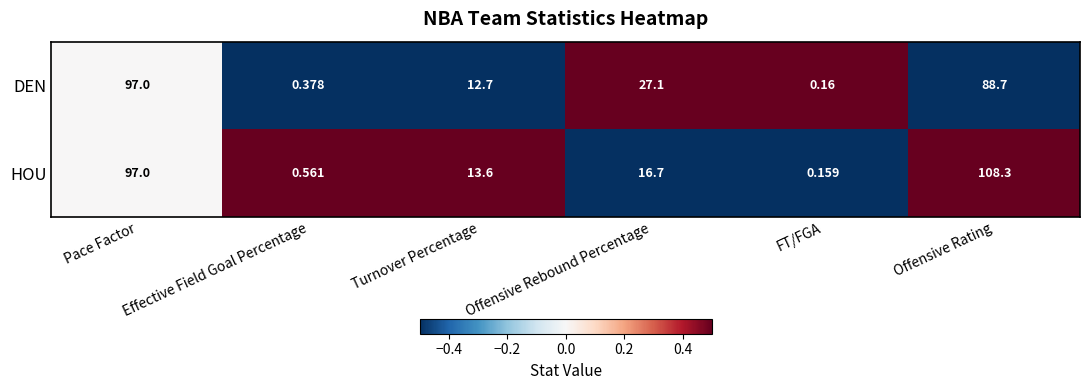

How many values in the HOU series are below 16?

3